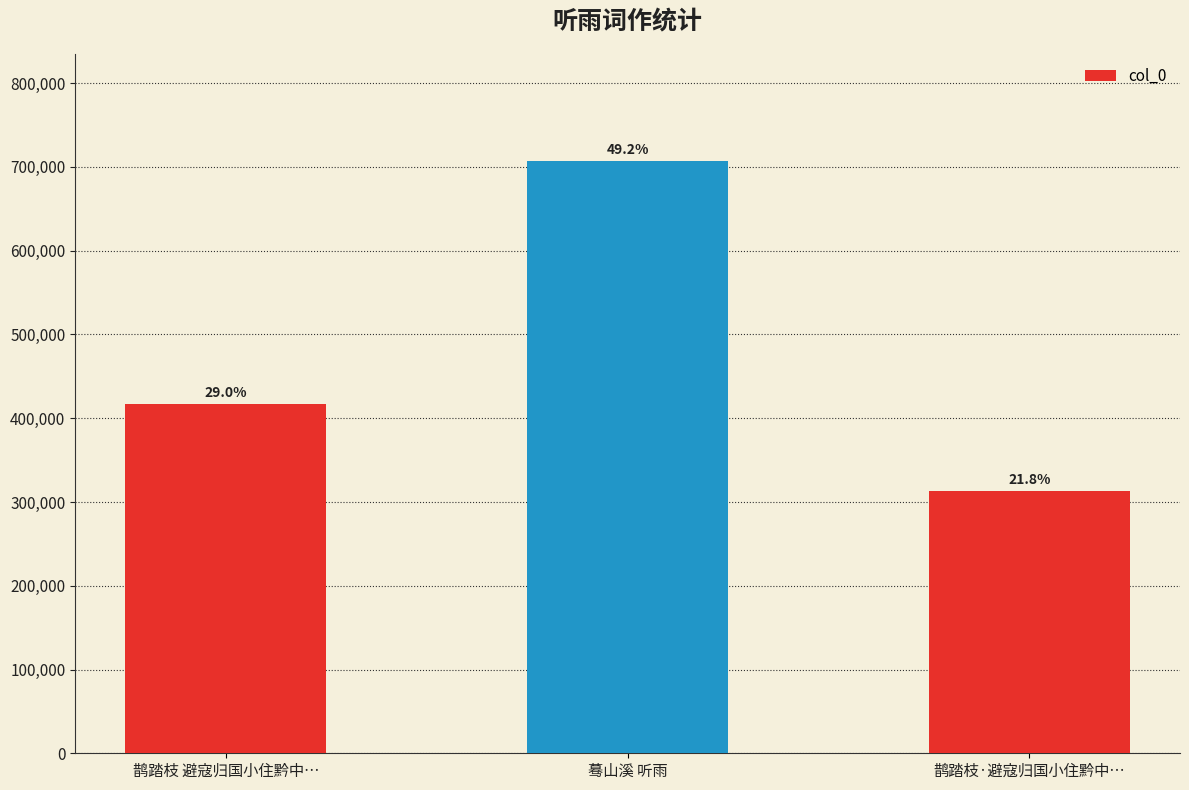

Count the values in the range 313399 to 707467.

3